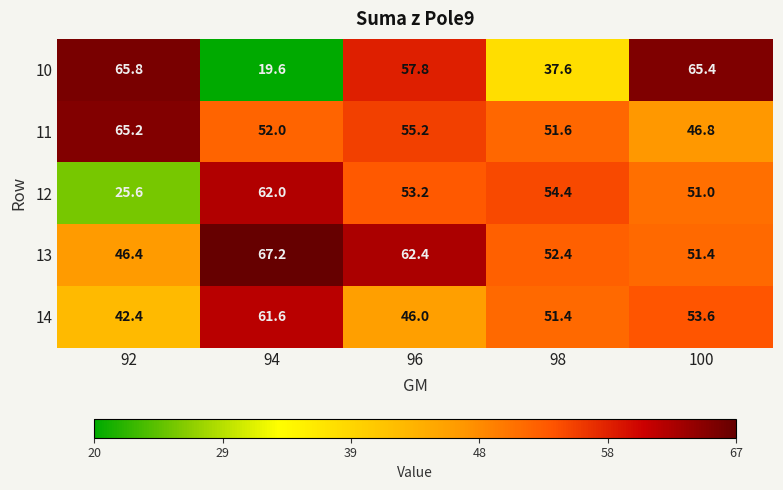

Reading left to right, extract all data points from this chart.

10: 92=65.8	94=19.6	96=57.8	98=37.6	100=65.4
11: 92=65.2	94=52.0	96=55.2	98=51.6	100=46.8
12: 92=25.6	94=62.0	96=53.2	98=54.4	100=51.0
13: 92=46.4	94=67.2	96=62.4	98=52.4	100=51.4
14: 92=42.4	94=61.6	96=46.0	98=51.4	100=53.6